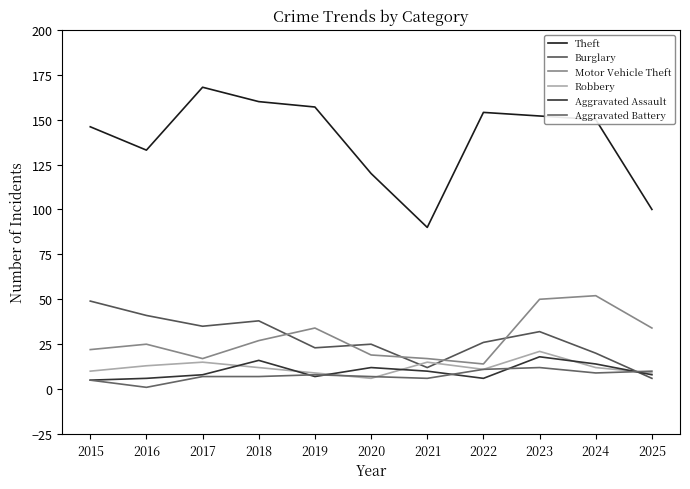

What is the value of the Burglary point at the 8th from the left?

26